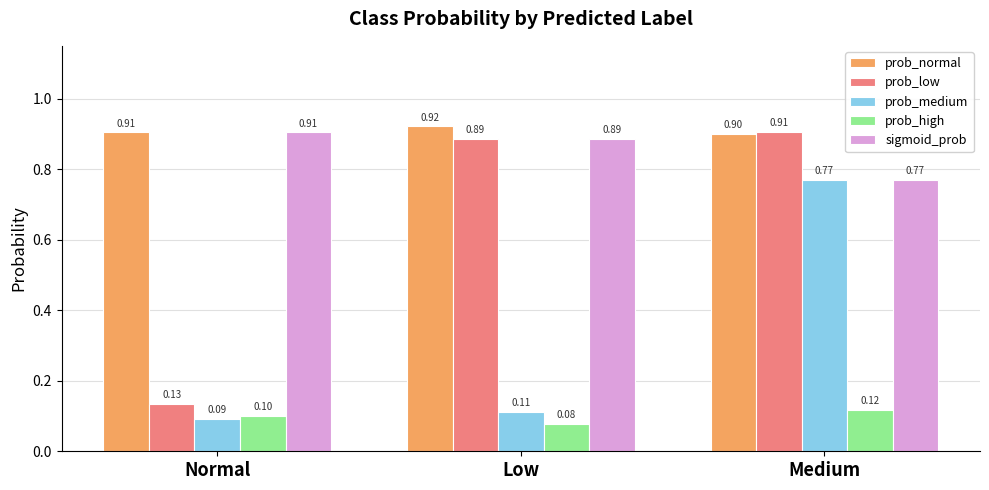

List the labels in order of prob_low value, smallest first.

Normal, Low, Medium